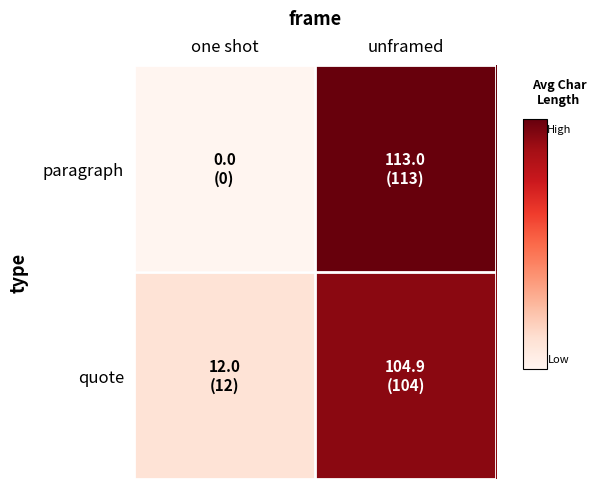

Rank the series at one shot from highest to lowest value.

quote, paragraph